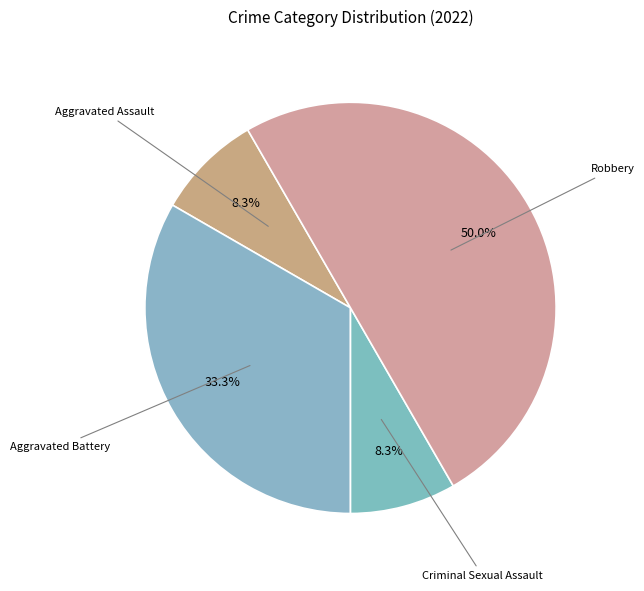

Is it true that Aggravated Battery is 39% of the pie?

False